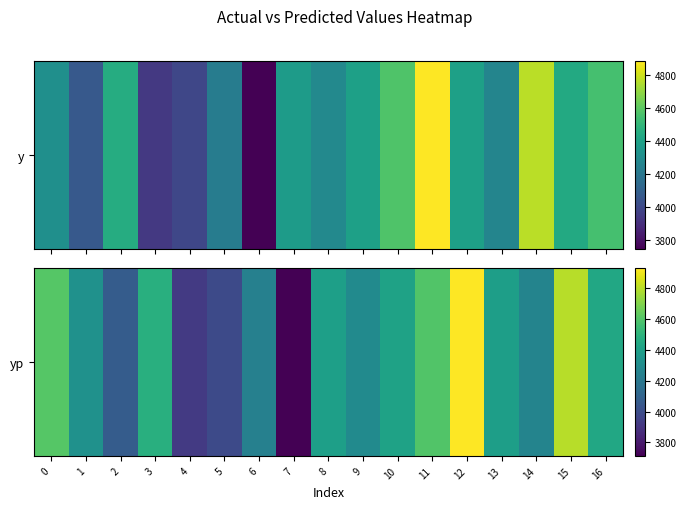

List the labels in order of value, largest first.

12, 15, 0, 11, 3, 16, 10, 8, 13, 1, 9, 14, 6, 2, 5, 4, 7